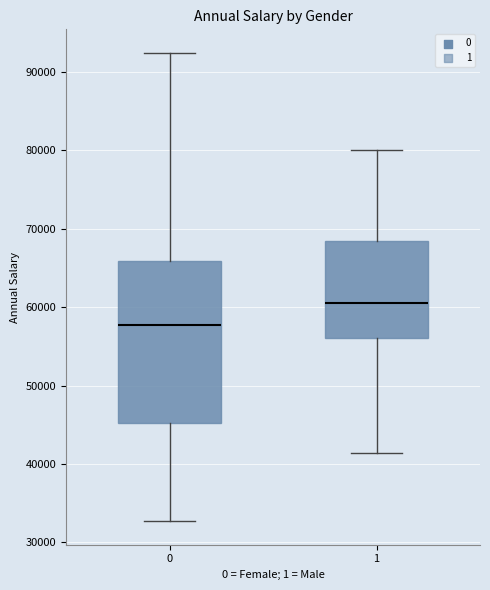

Which box is the tallest, from its lower edge to its upper edge?

0